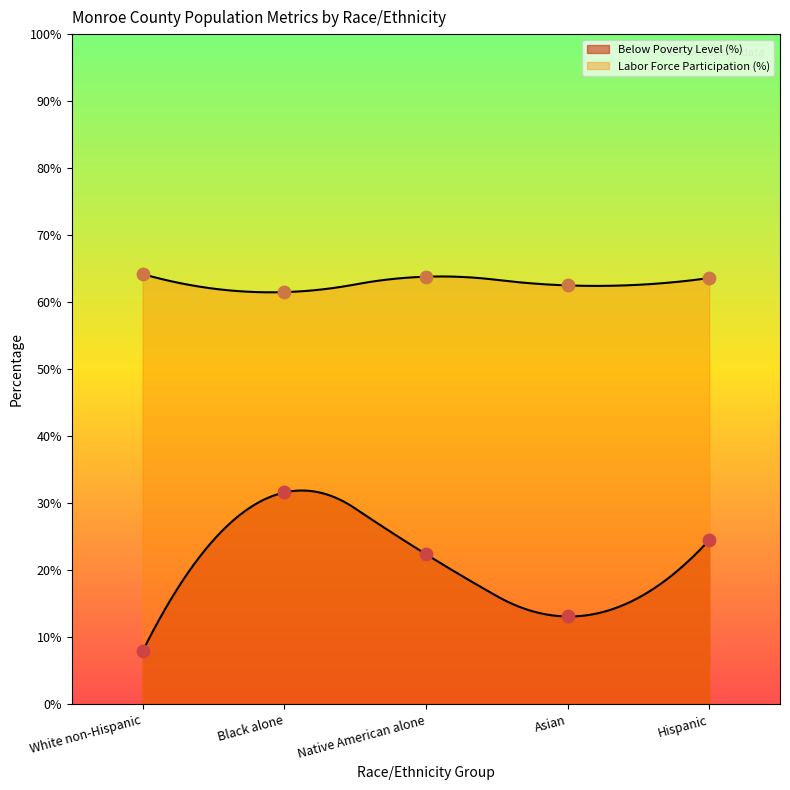

What is the total value across all series at White non-Hispanic?

72.1